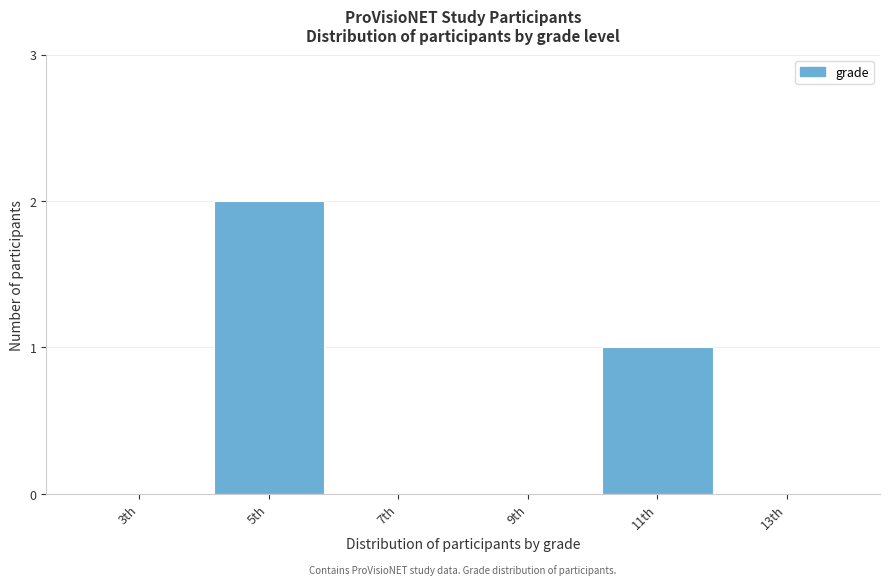

Reading left to right, what are all the values shown in this chart?

3th=0	5th=2	7th=0	9th=0	11th=1	13th=0